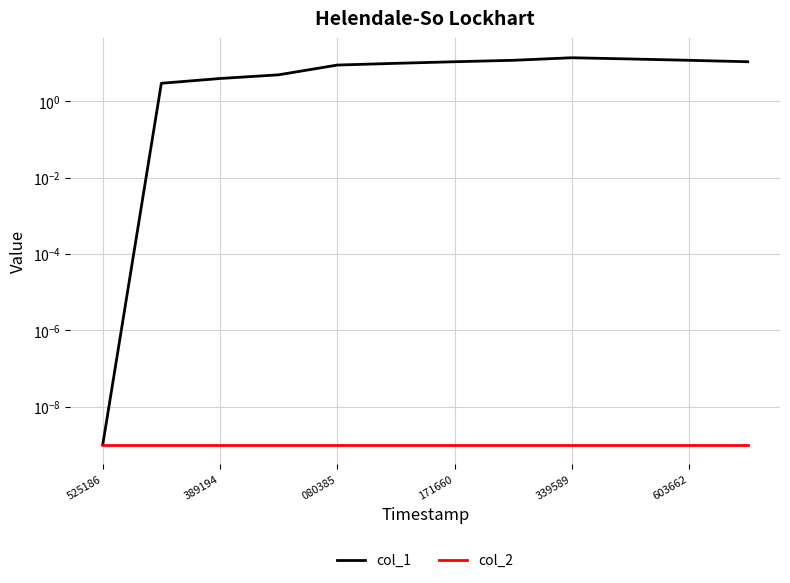

Count the number of categories in the chart.

12